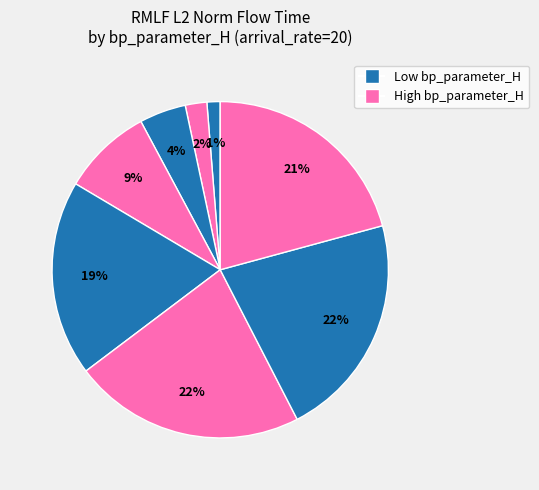

How many segments does this pie chart have?

8